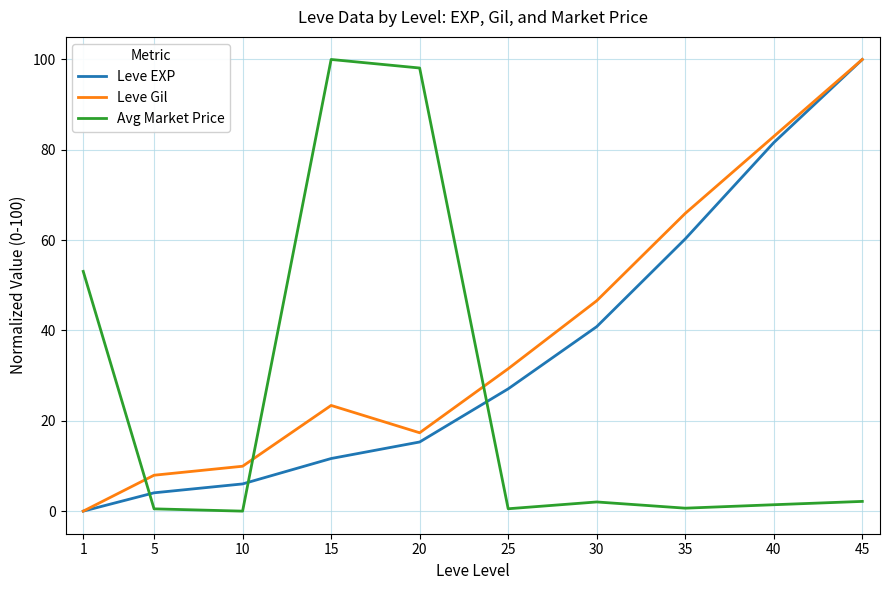

True or false: Avg Market Price and Leve Gil intersect in this chart.

True